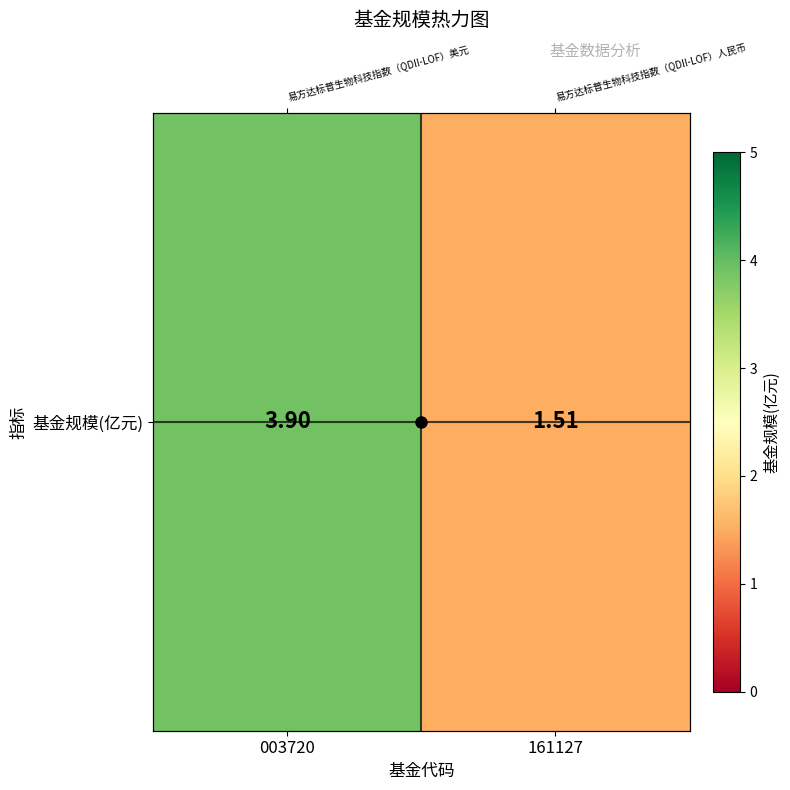

List the labels in order of value, smallest first.

161127, 003720